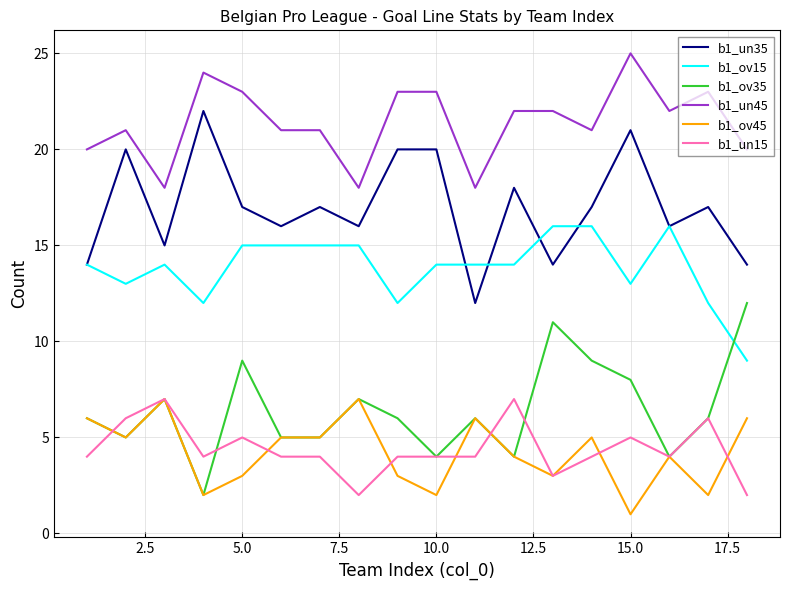

In b1_un35, how many points are lower than both neighbors (excluding endpoints)?

6